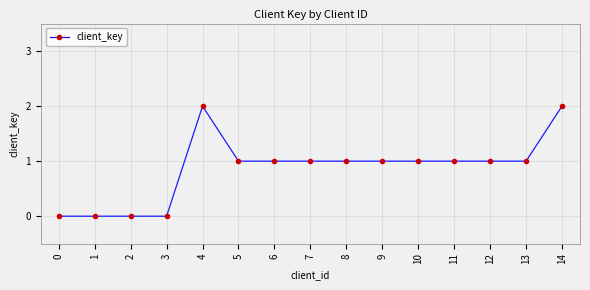

How many lines are shown in the chart?

1